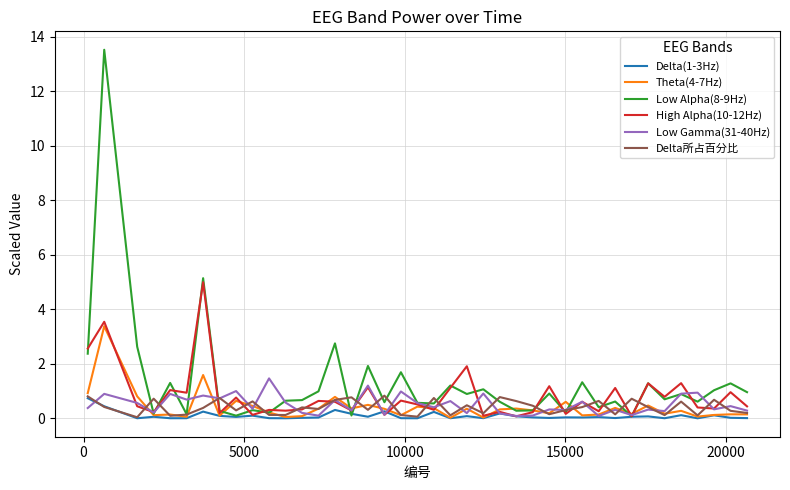

What is the maximum value shown in the chart?

13.5